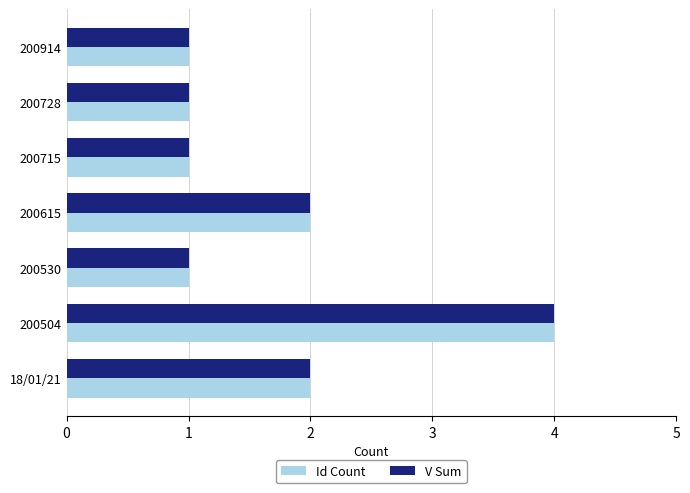

The value of Id Count at 200615 is 3. True or false?

False